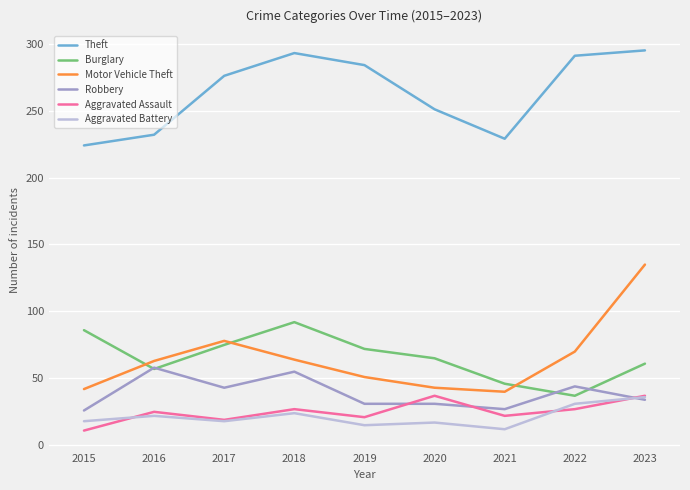

True or false: Robbery has more than 2 points higher than both neighbors.

True